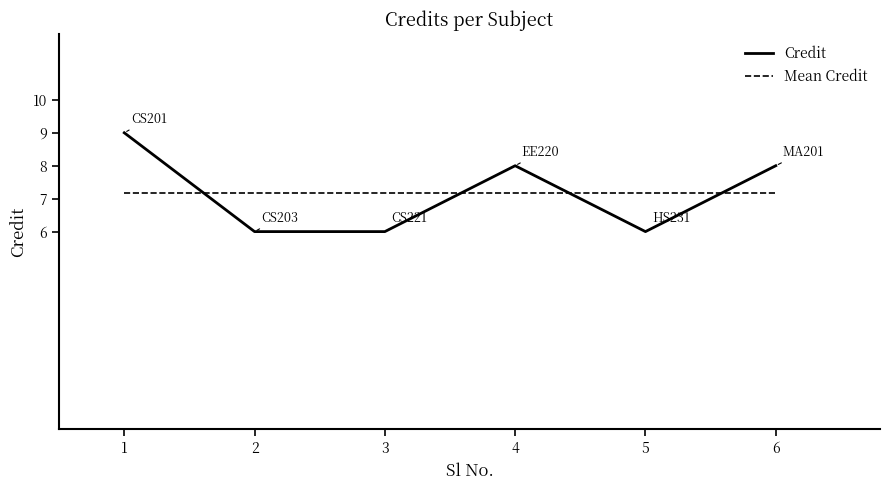

The Credit series shows 3.3 at 3. True or false?

False